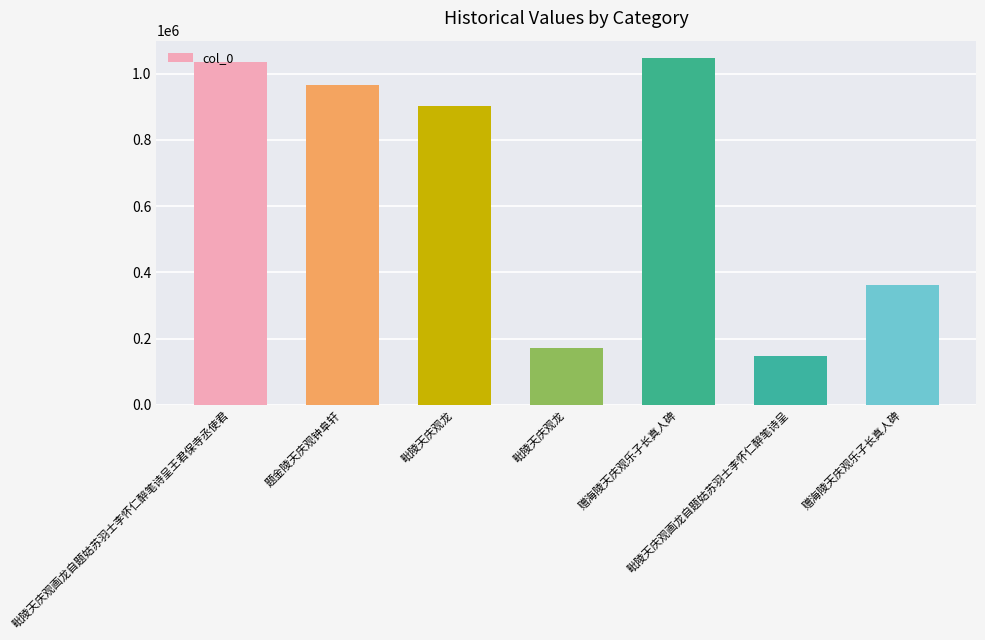

What is the label of the 4th bar from the right?

毗陵天庆观龙